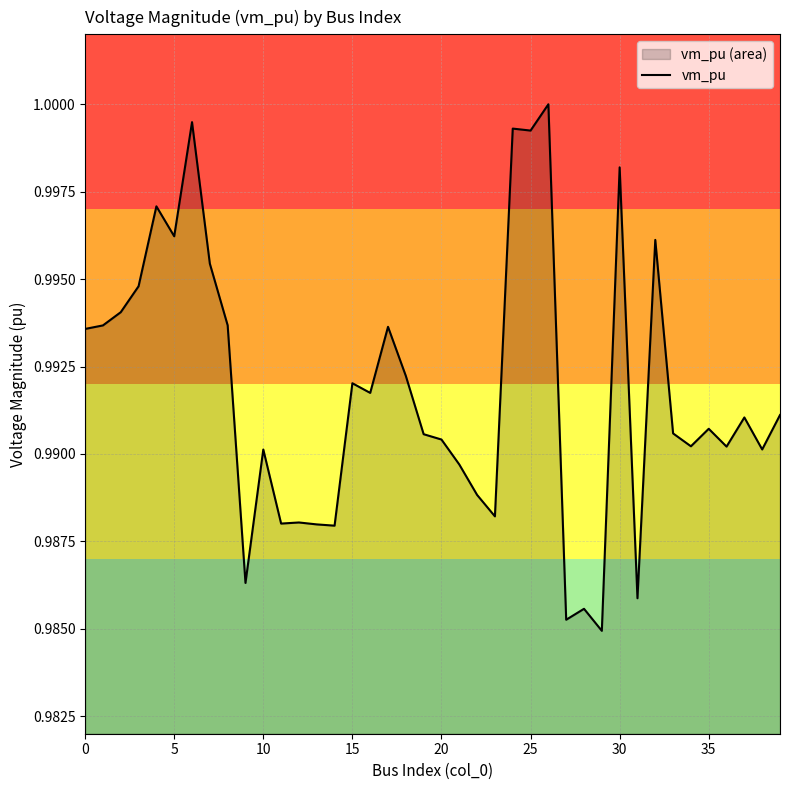

The chart shows a value of 0.6 at 19. True or false?

False